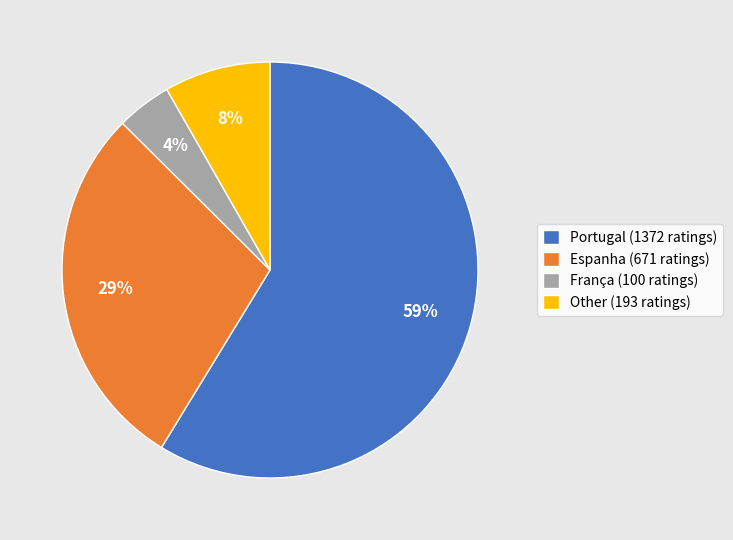

The Espanha (671 ratings) slice represents 29% of the pie. True or false?

True